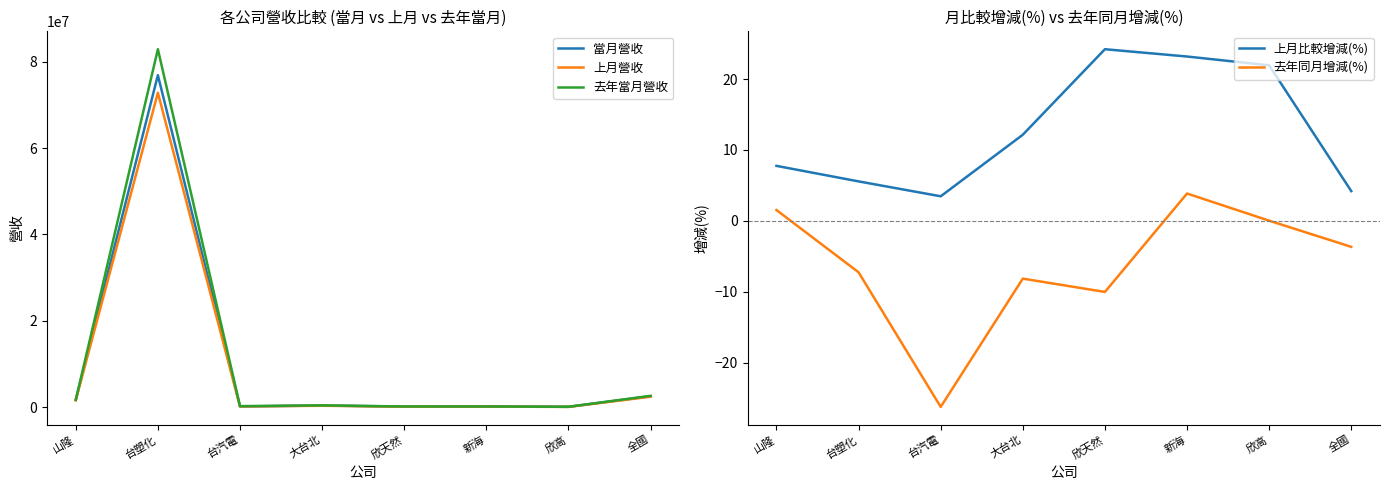

True or false: 上月比較增減(%) and 去年當月營收 cross at least once.

False